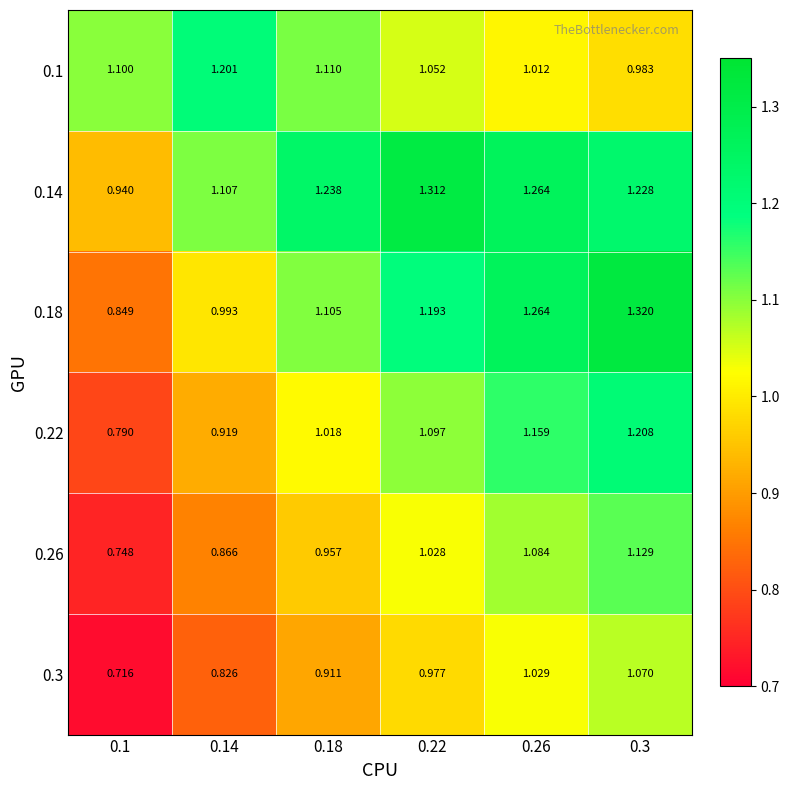

What is the difference between the highest and lowest values at 0.18?

0.3